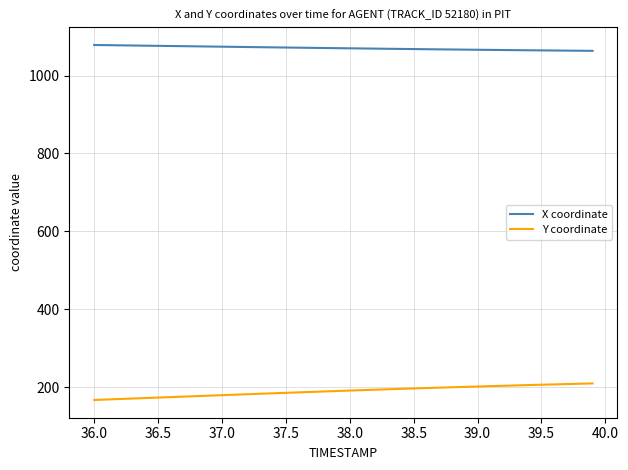

Which series has the largest total across all categories?

X coordinate